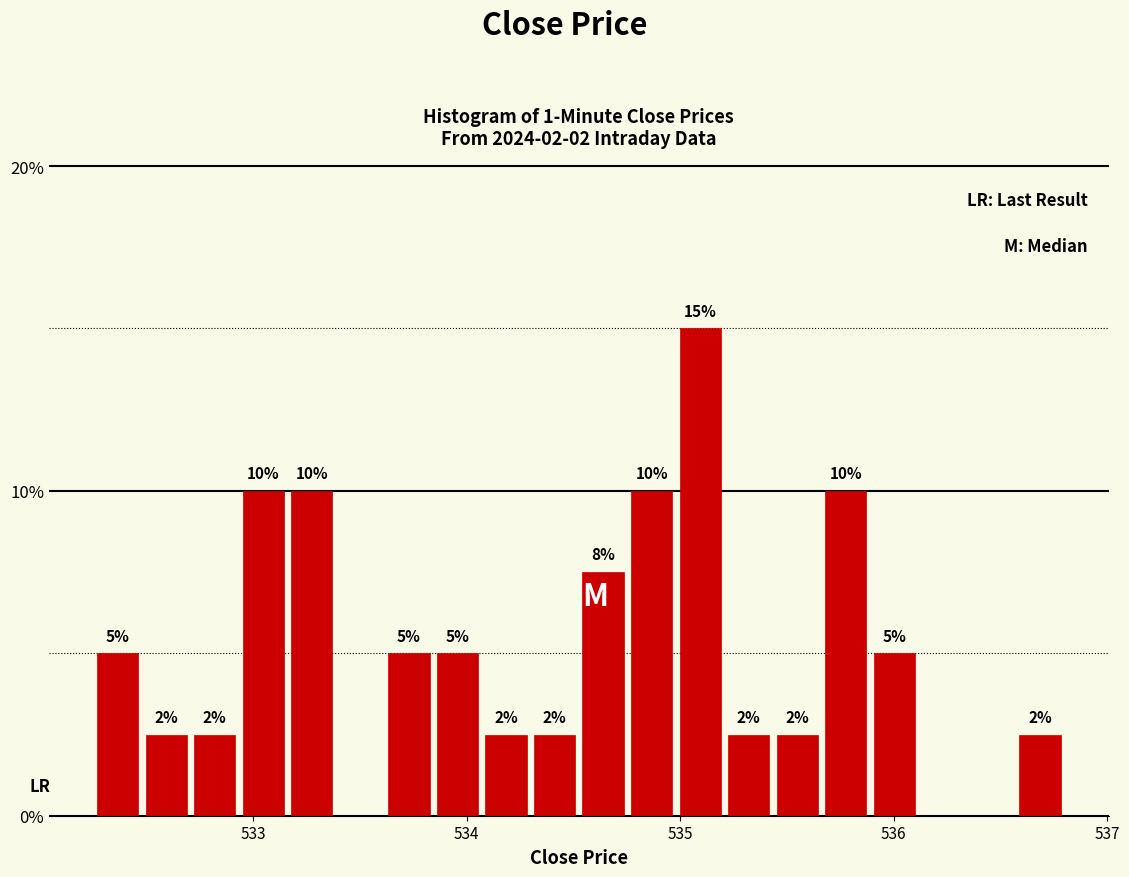

Around what value on the x-axis is the tallest bar? Give the approximate position of its centre, as read against the axis.

535.1